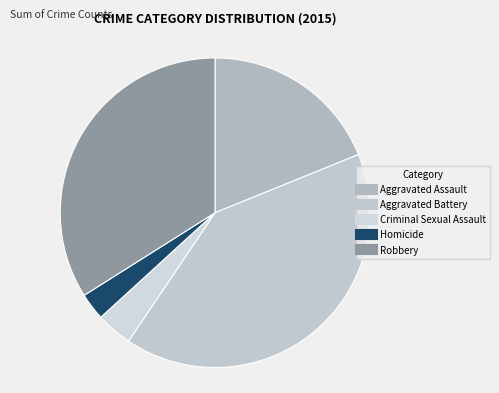

To the nearest percent, what portion does Robbery represent?

34%